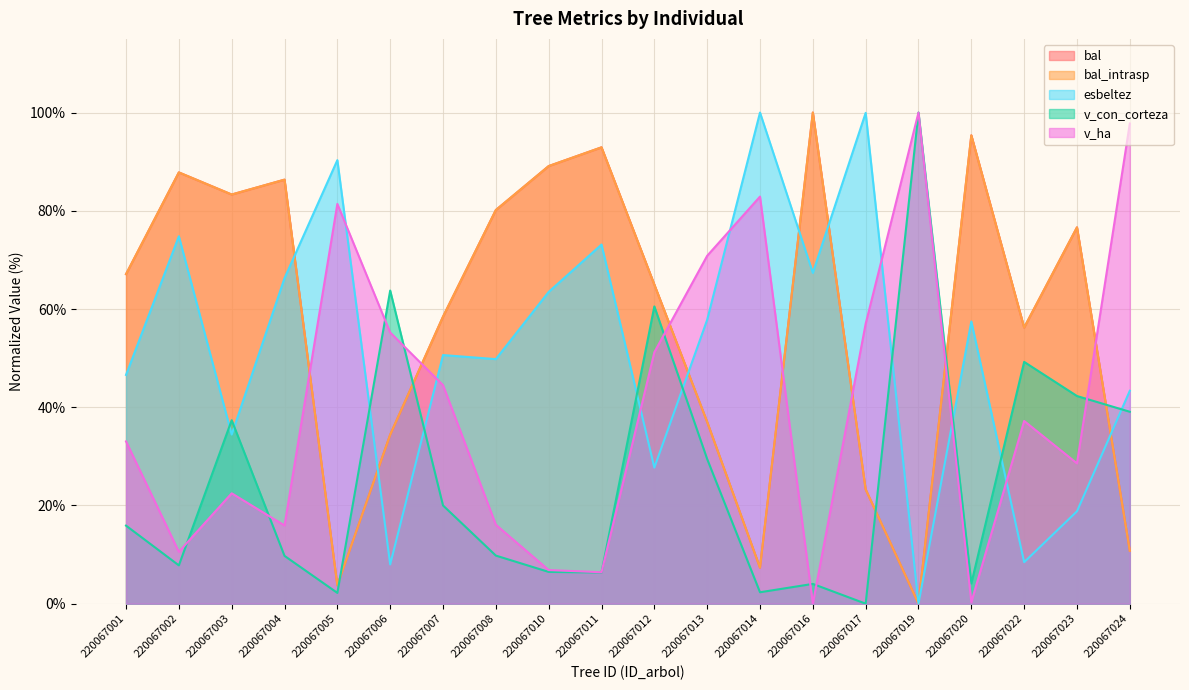

Where is the first local maximum for bal_intrasp?

220067002